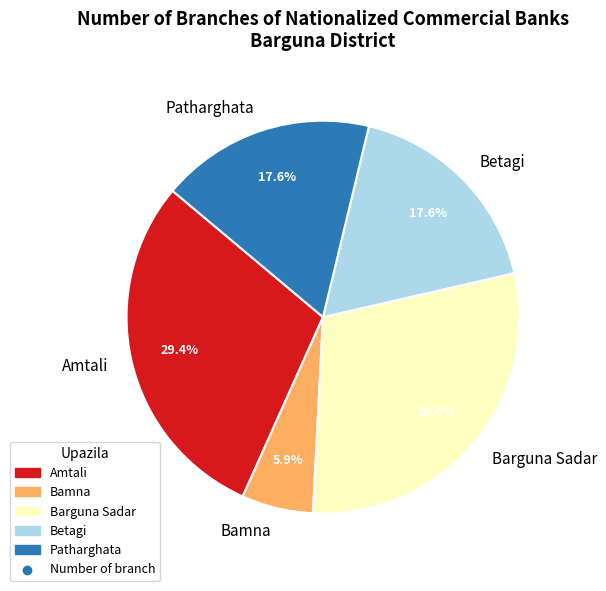

What percentage is NOT represented by Barguna Sadar?

70.6%